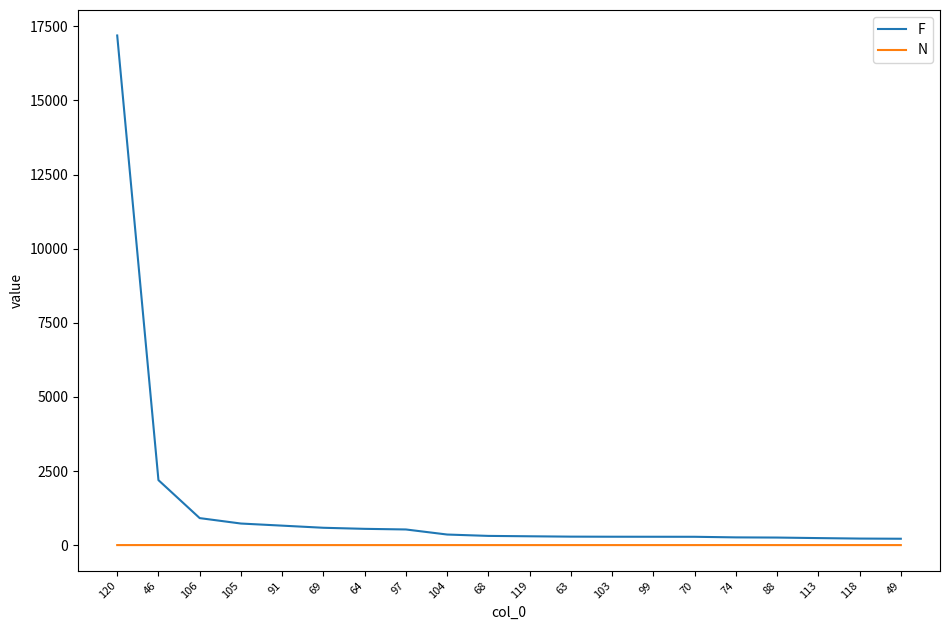

What is the difference between the maximum and minimum values in the F series?

16976